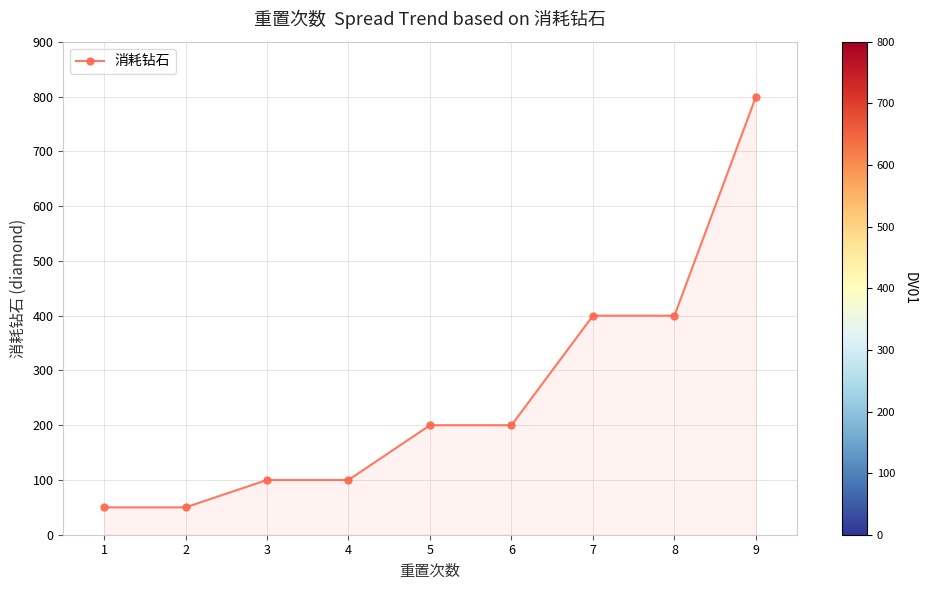

The chart shows a value of 1120 at 9. True or false?

False